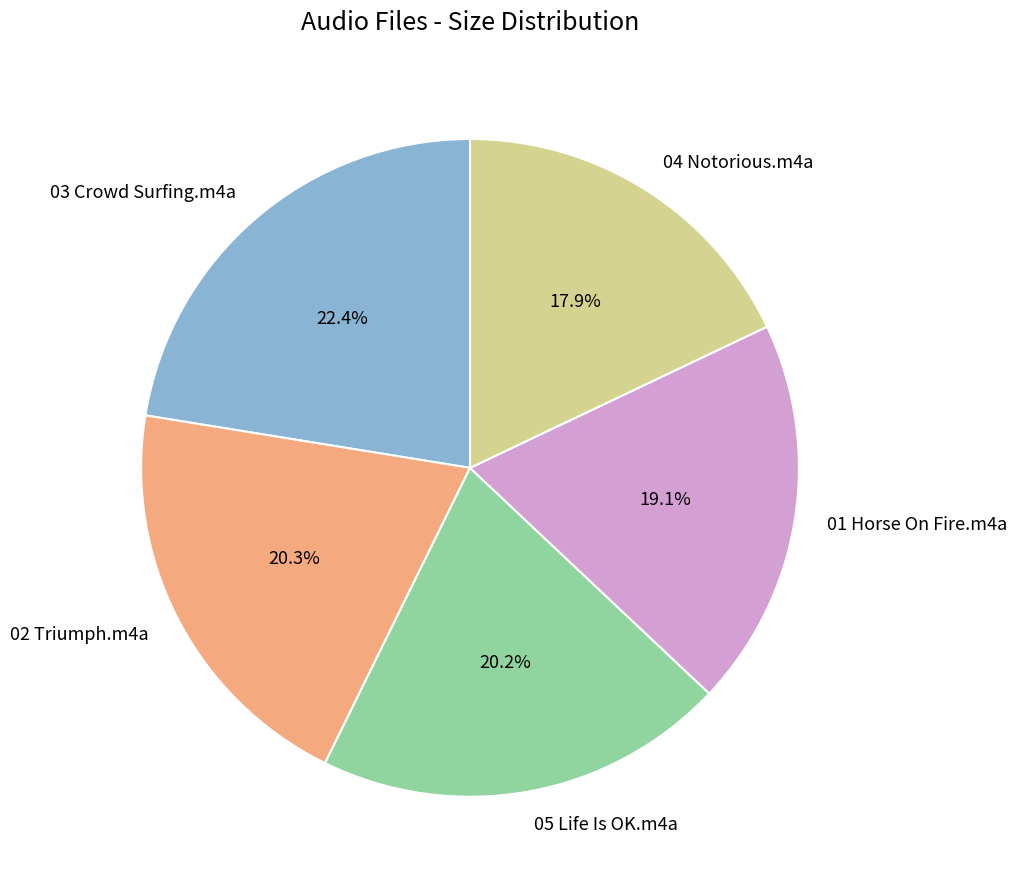

Combined, do 01 Horse On Fire.m4a and 05 Life Is OK.m4a account for over 50%?

No